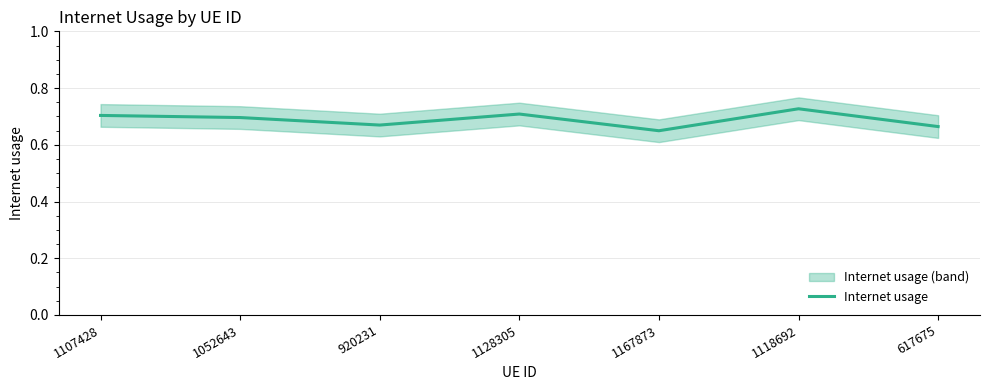

Reading right to left, list all the values displayed in this chart.

617675=0.7	1118692=0.7	1167873=0.6	1128305=0.7	920231=0.7	1052643=0.7	1107428=0.7